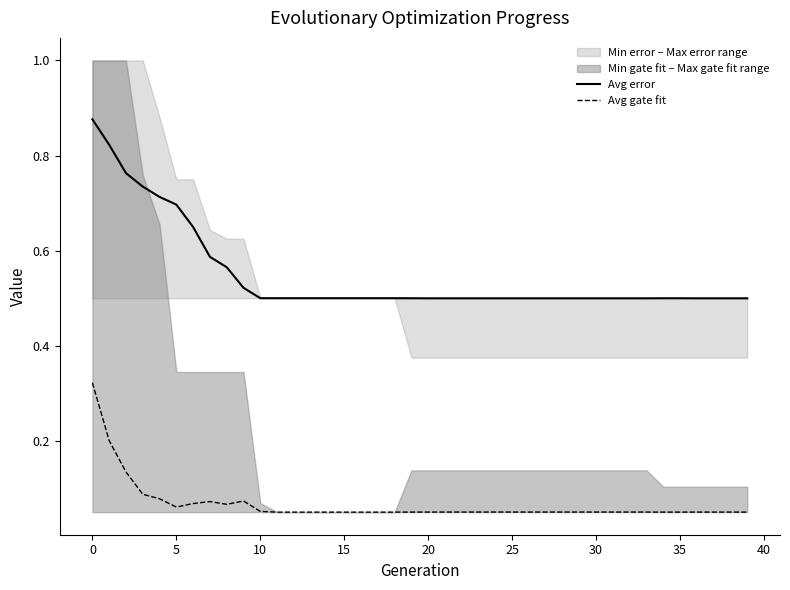

True or false: Avg error and Avg gate fit intersect in this chart.

False